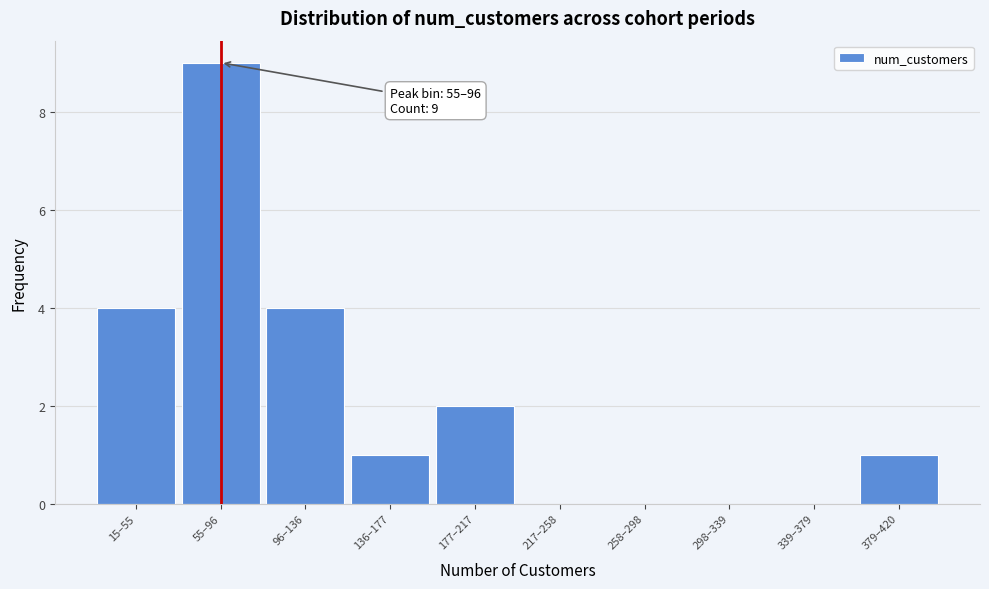

Reading left to right, extract all data points from this chart.

15–55=4	55–96=9	96–136=4	136–177=1	177–217=2	217–258=0	258–298=0	298–339=0	339–379=0	379–420=1